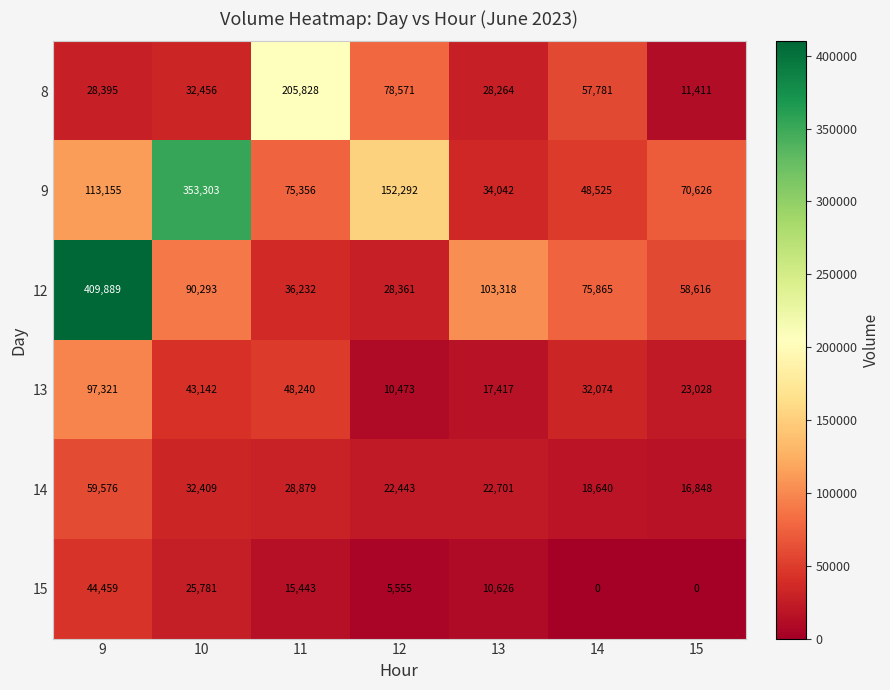

At 10, list the series in order from largest to smallest.

9, 12, 13, 8, 14, 15